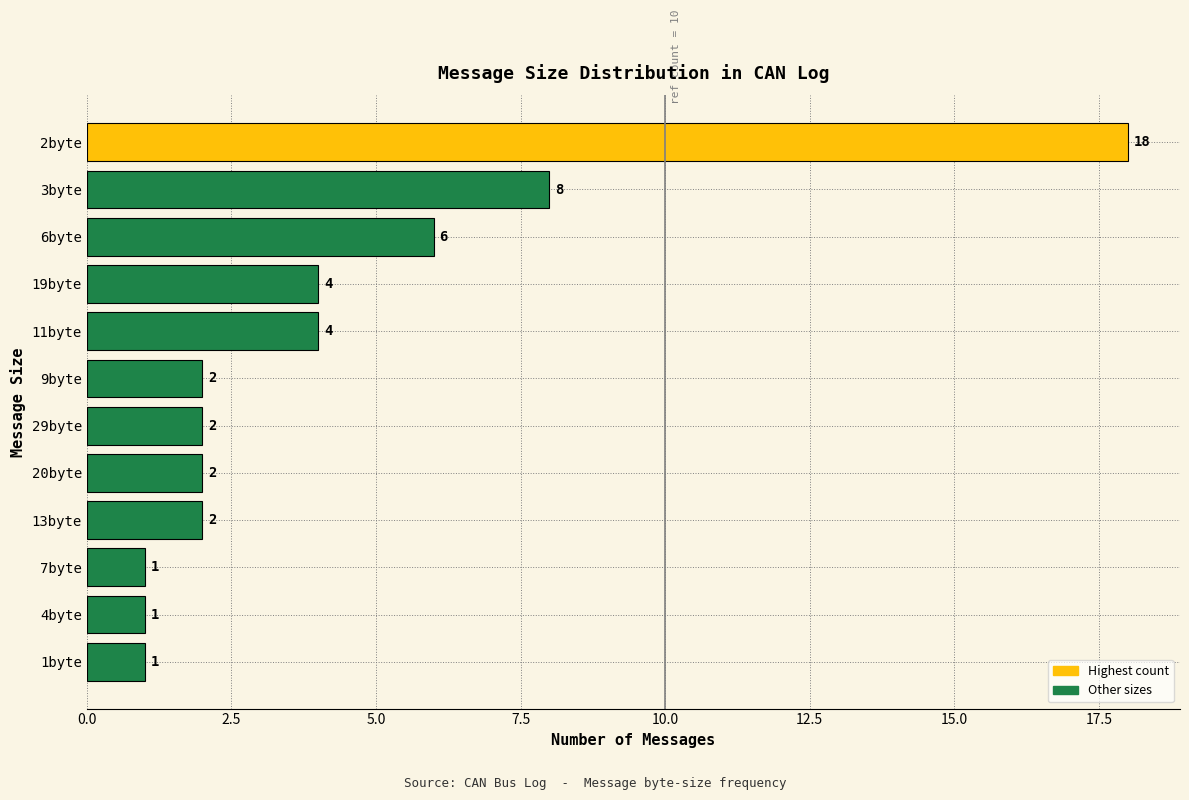

Reading top to bottom, extract all data points from this chart.

2byte=18	3byte=8	6byte=6	19byte=4	11byte=4	9byte=2	29byte=2	20byte=2	13byte=2	7byte=1	4byte=1	1byte=1